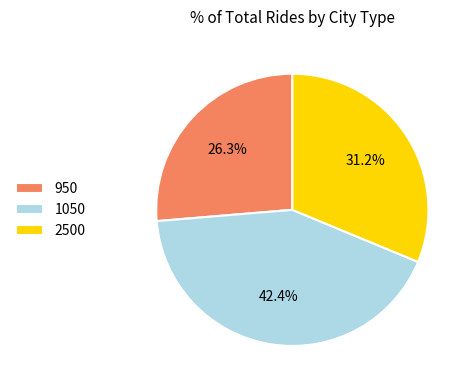

What percentage do 950 and 1050 together represent?

68.8%